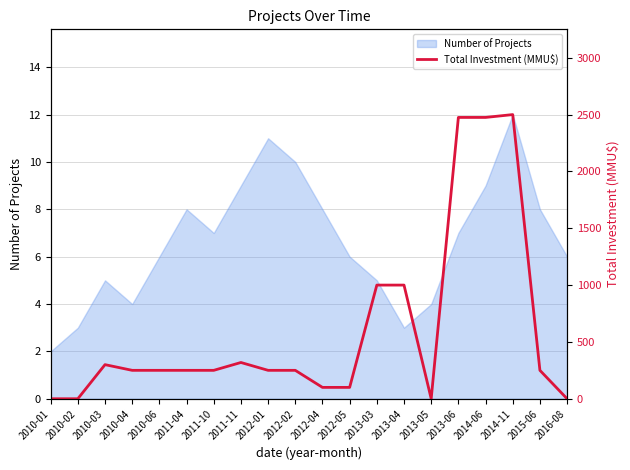

At which label does the data first exceed 250?

2010-03